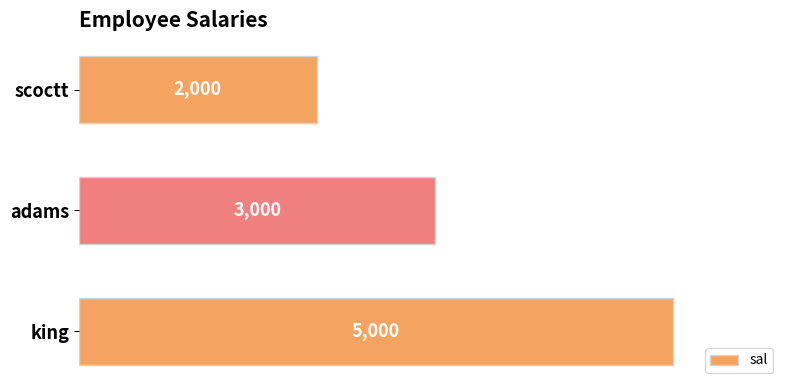

Rank the categories by value from lowest to highest.

scoctt, adams, king